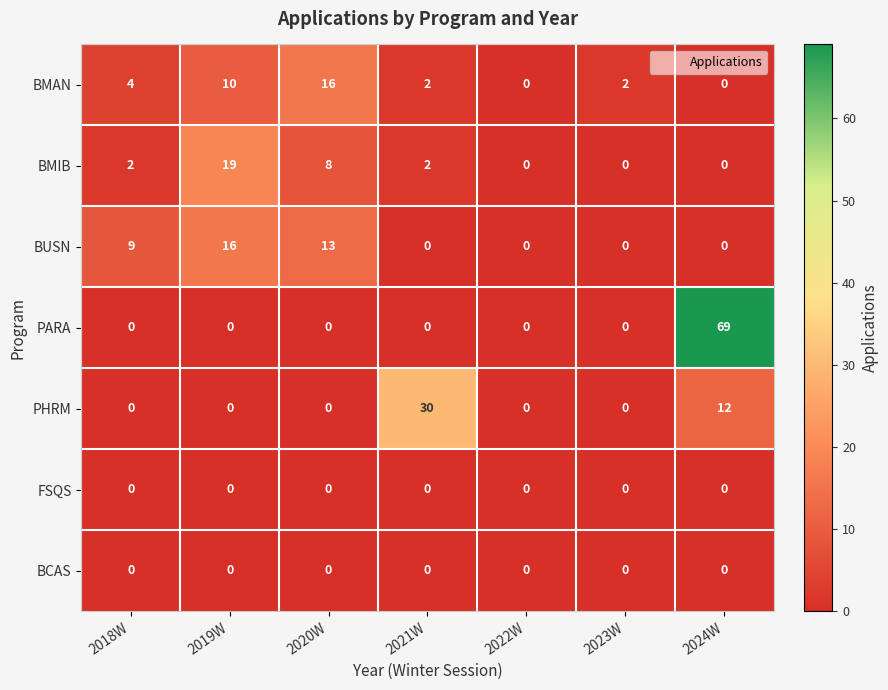

The BUSN series shows 0 at 2022W. True or false?

True